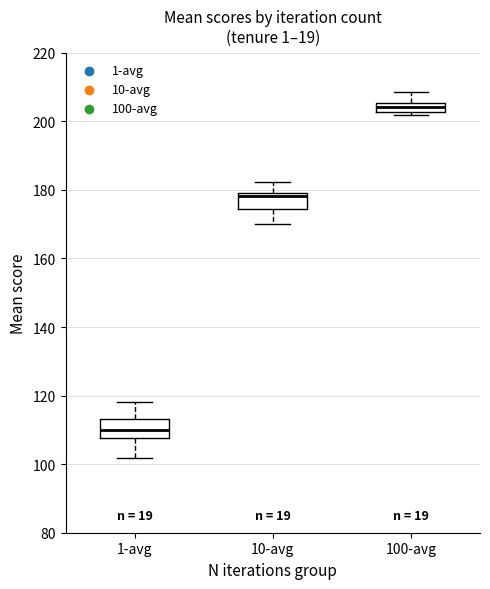

Where is the lower edge of the box for 1-avg on the y-axis? The values are not printed on the chart, so give them approximately, as read against the axis.

108